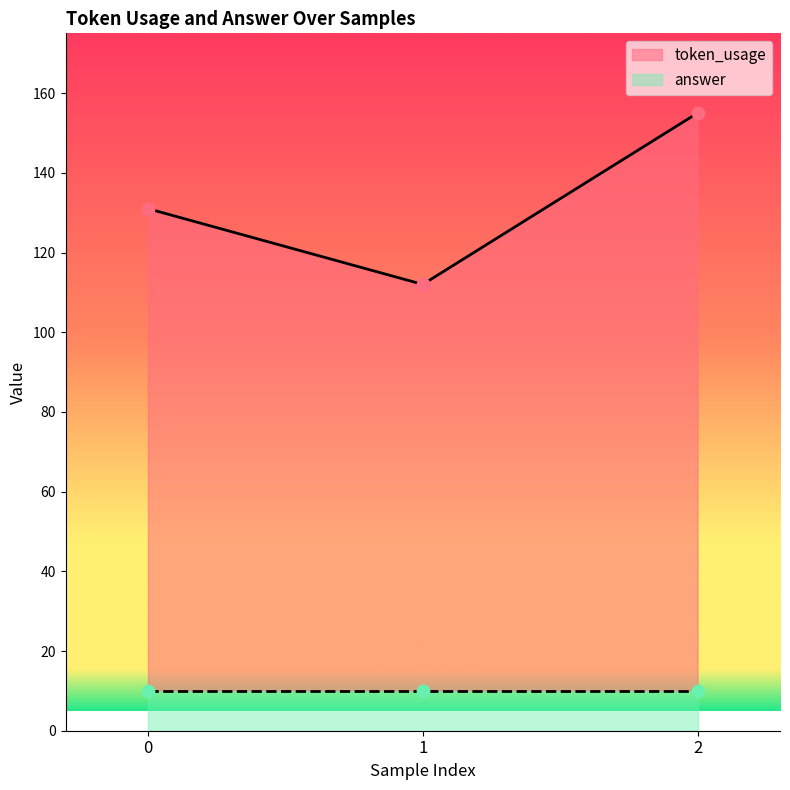

Between 1 and 2, which is larger?

2